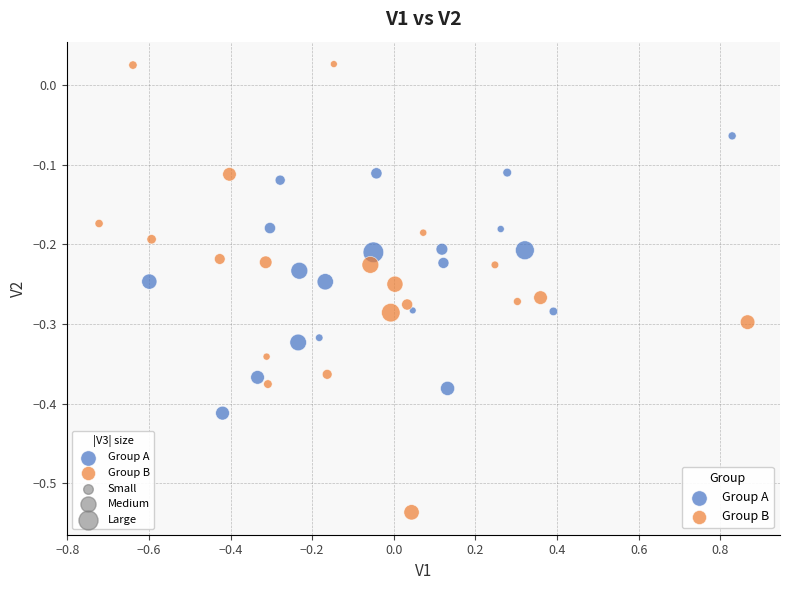

Which series contains the lowest Y value?

Group B